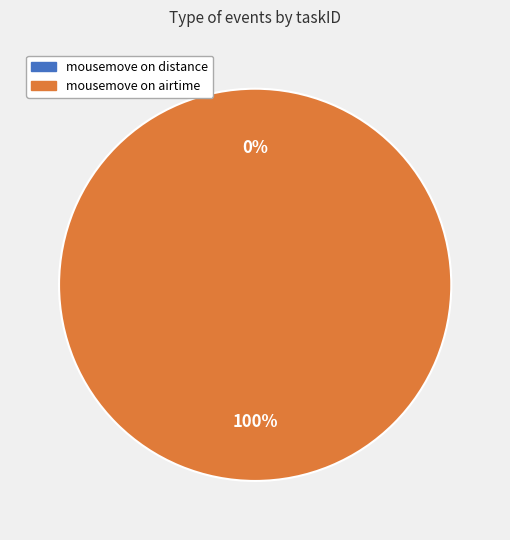

Count the number of slices in the pie.

2